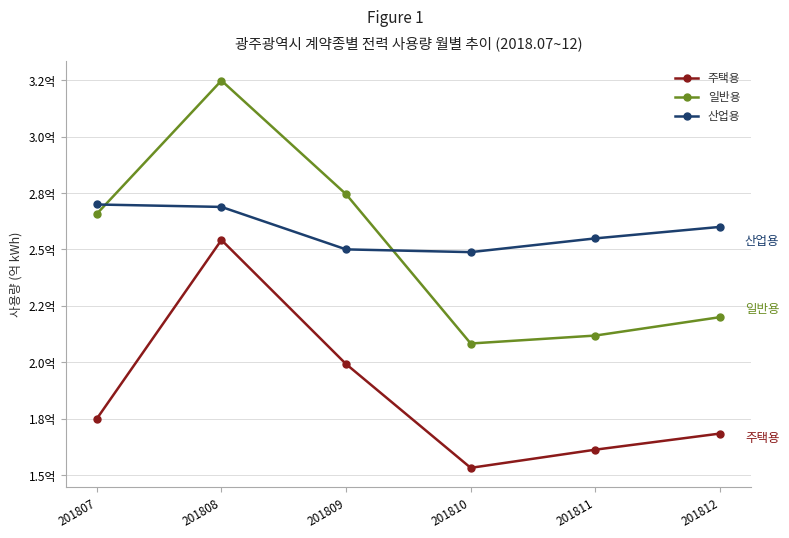

Is this an area chart (filled region under the line)?

No